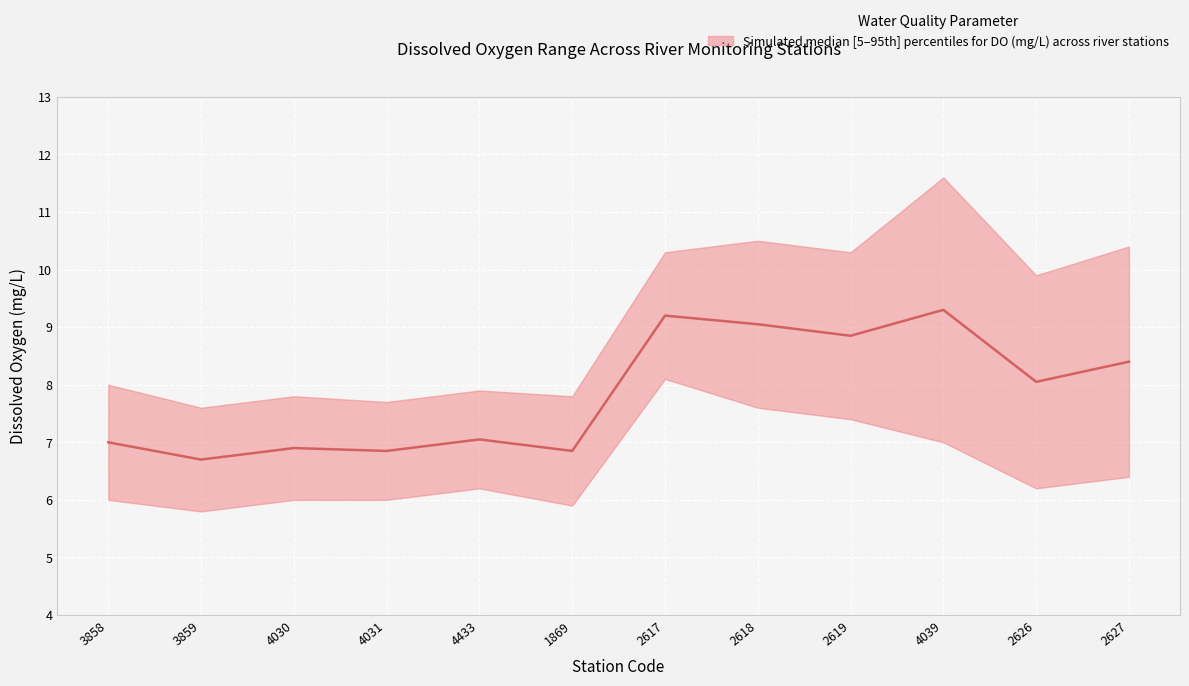

The value at 2626 is 8.1. True or false?

True